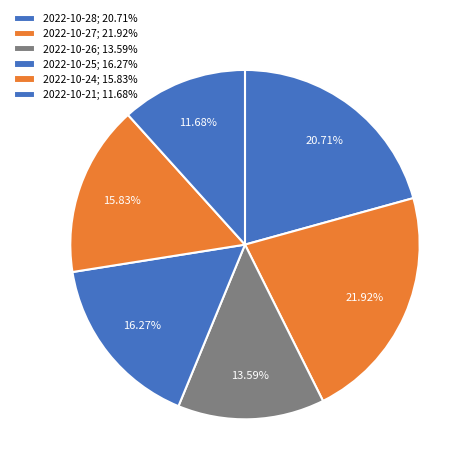

To the nearest percent, what portion does 2022-10-26 represent?

14%